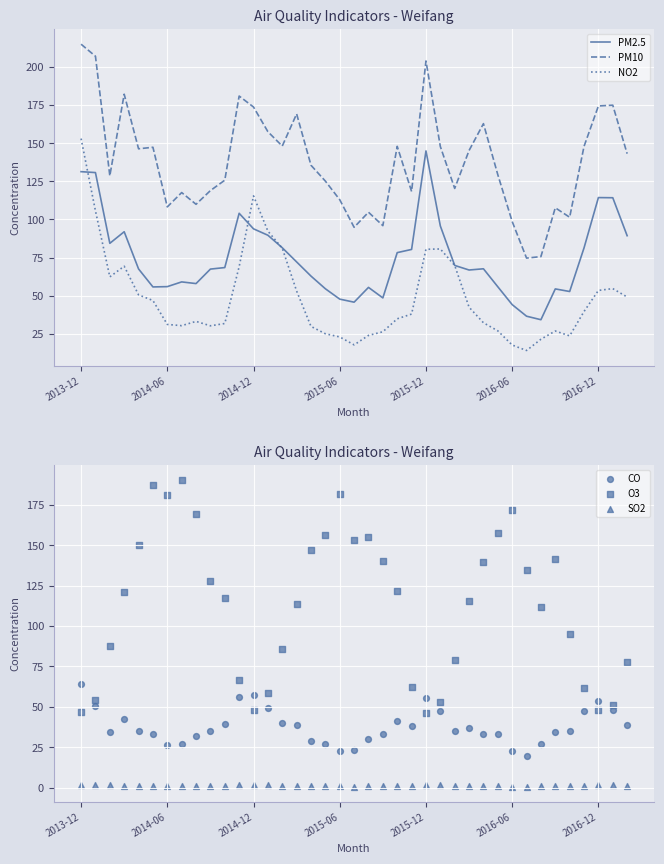

At how many categories does at least one series exceed 172?

12